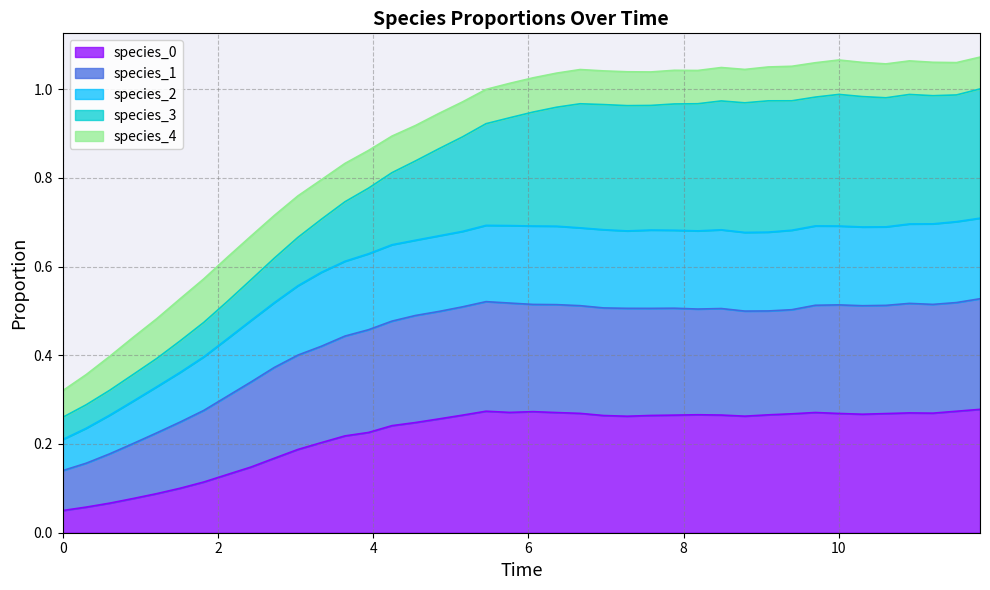

What is the sum of all species_2 values?

17.4